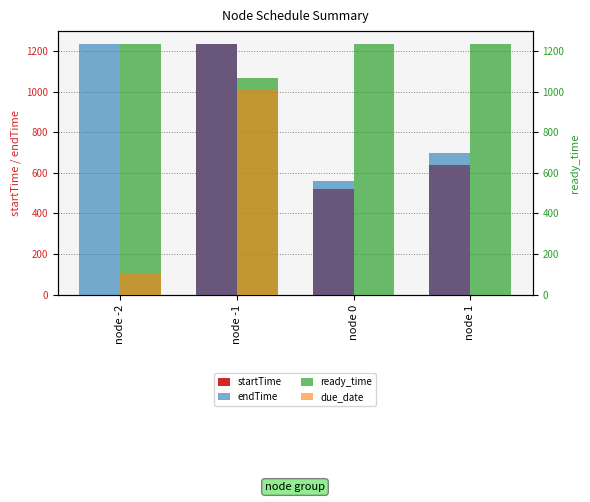

What is the difference between the ready_time values at node -1 and node -2?

169